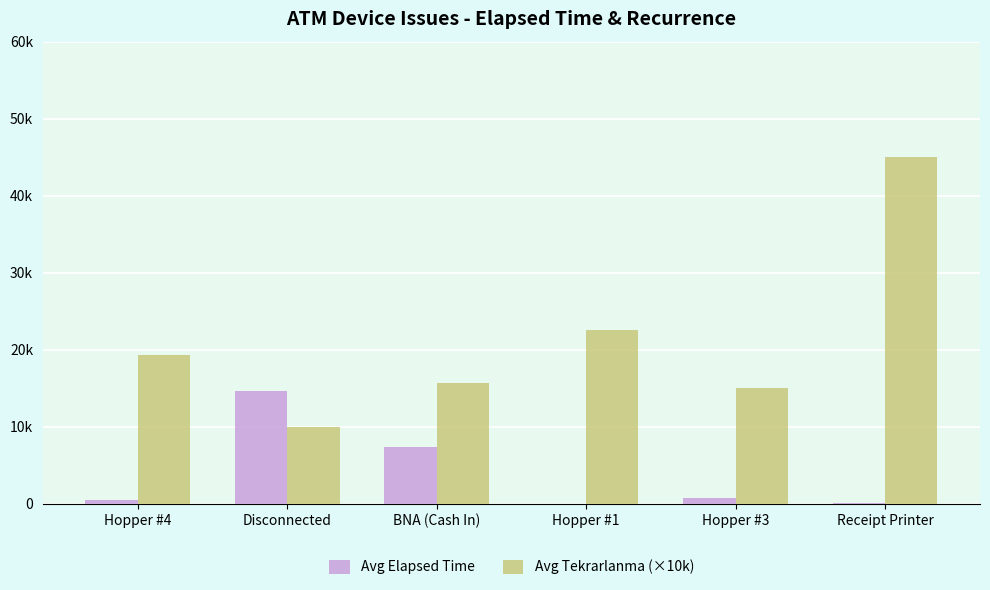

Where does the Avg Elapsed Time series first go above 720?

Disconnected